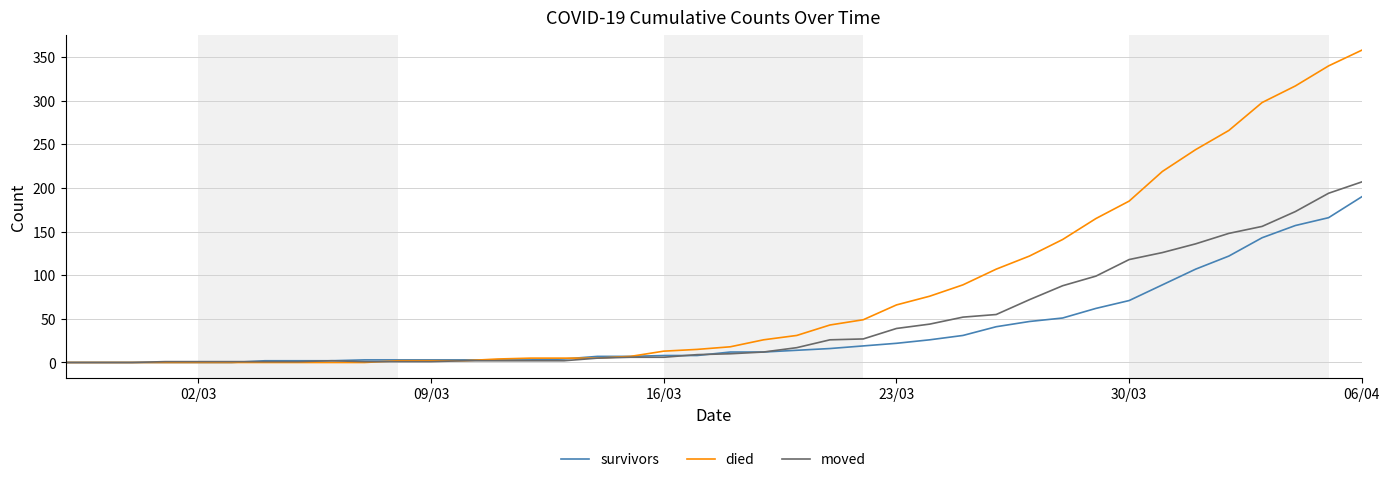

List the series in order of their overall mean, highest first.

died, moved, survivors